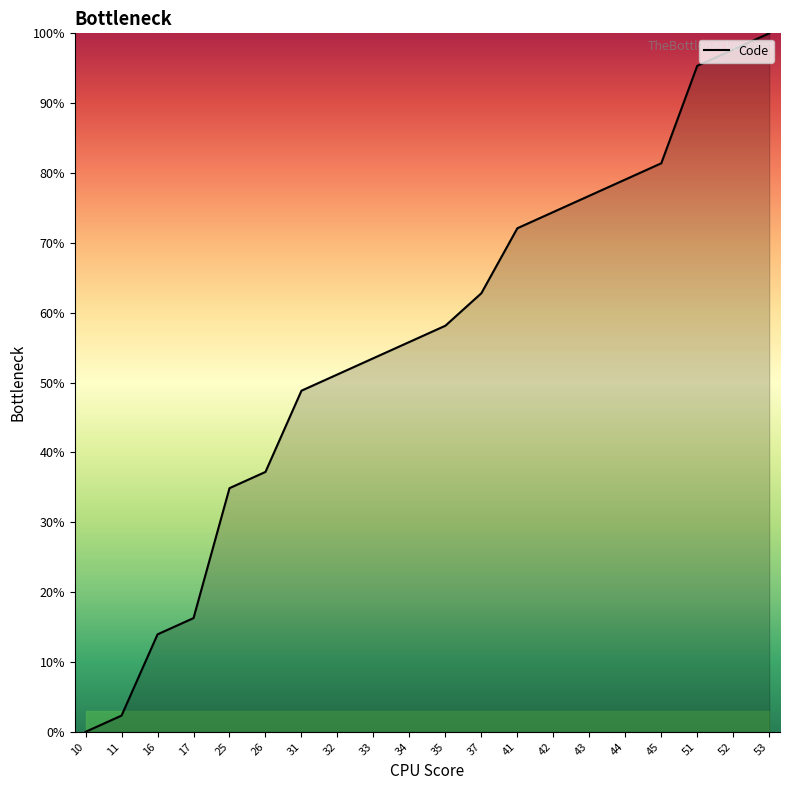

What is the sum of all values?

1111.6